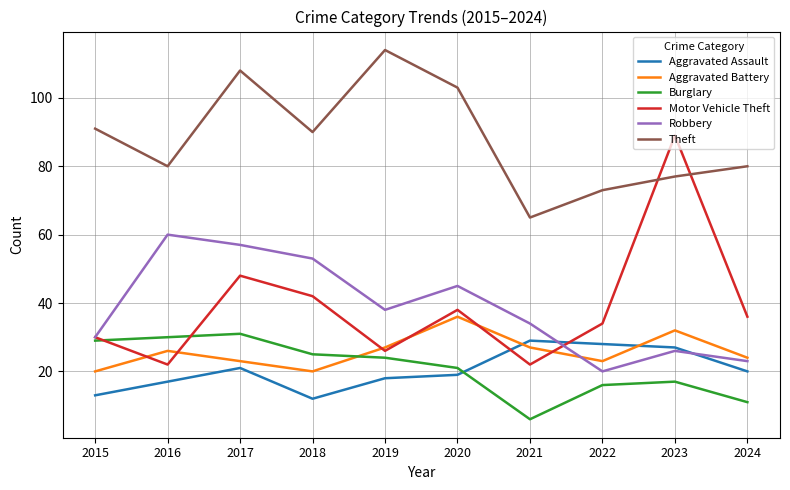

What is the spread (max minus min) of values at 2024?

69